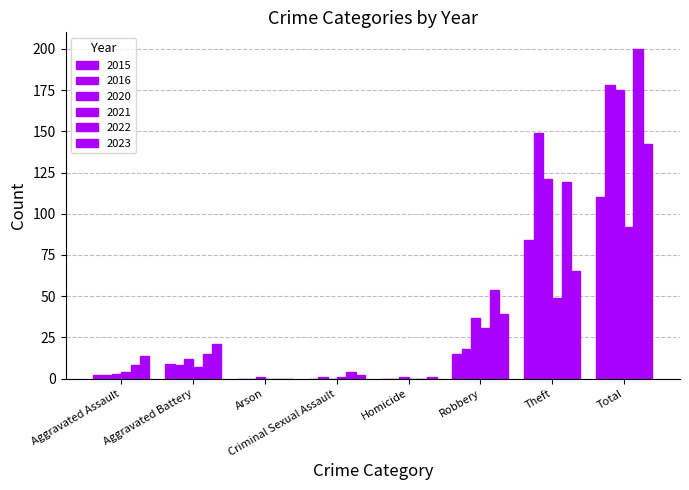

Are the bars grouped side by side (vs. stacked)?

Yes